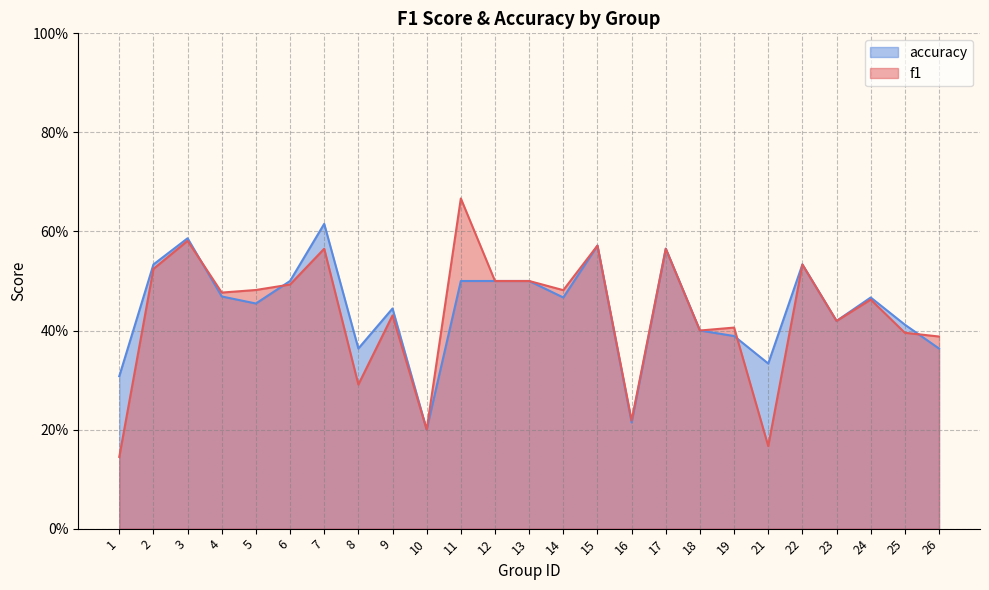

What are all the series names shown in the legend?

accuracy, f1